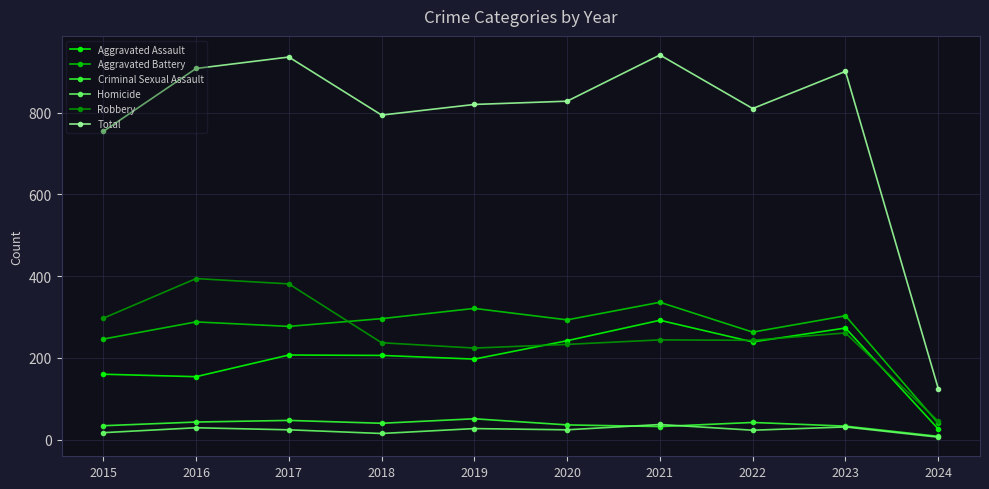

True or false: Criminal Sexual Assault and Total cross at least once.

False